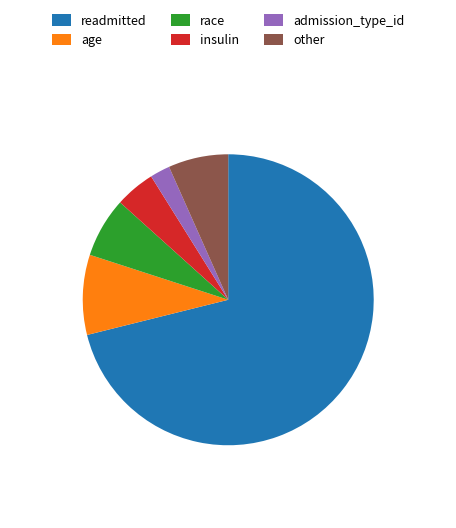

Which has a higher value, other or readmitted?

readmitted